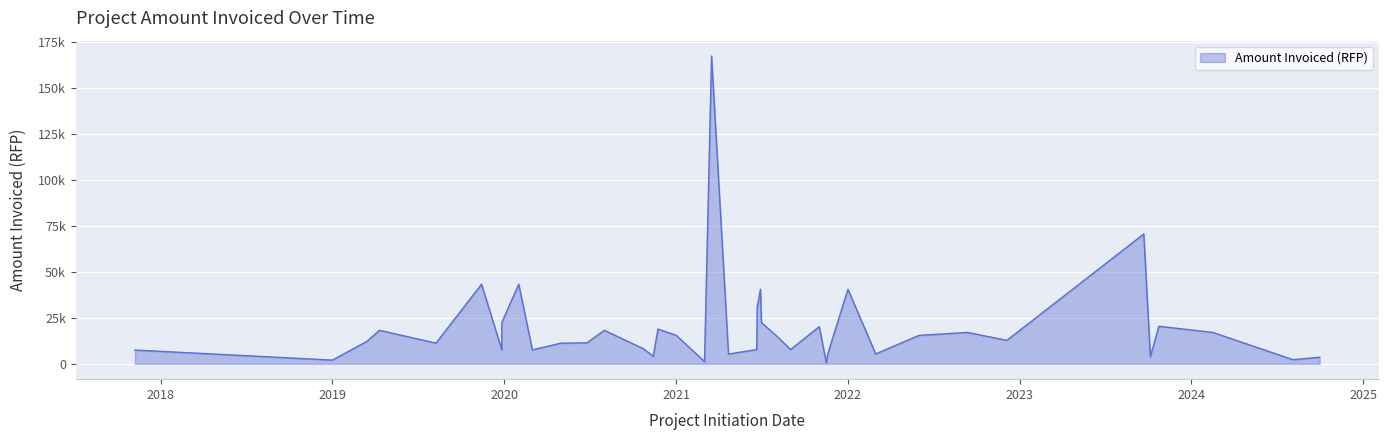

Is it true that the value at 13 is 30791.2?

True